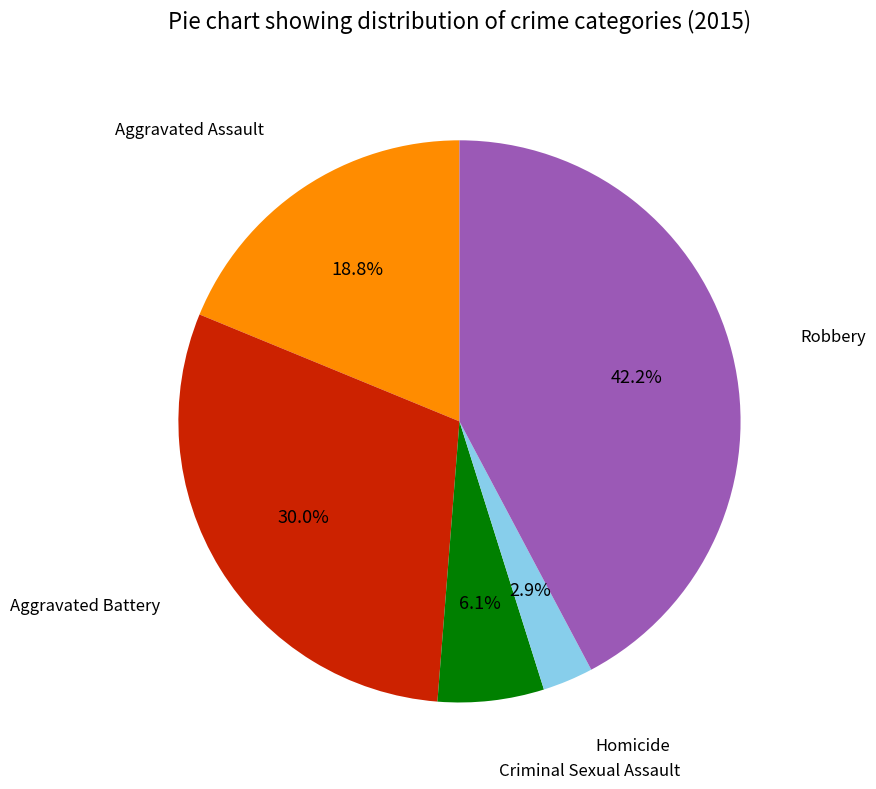

Which slice is the smallest?

Homicide